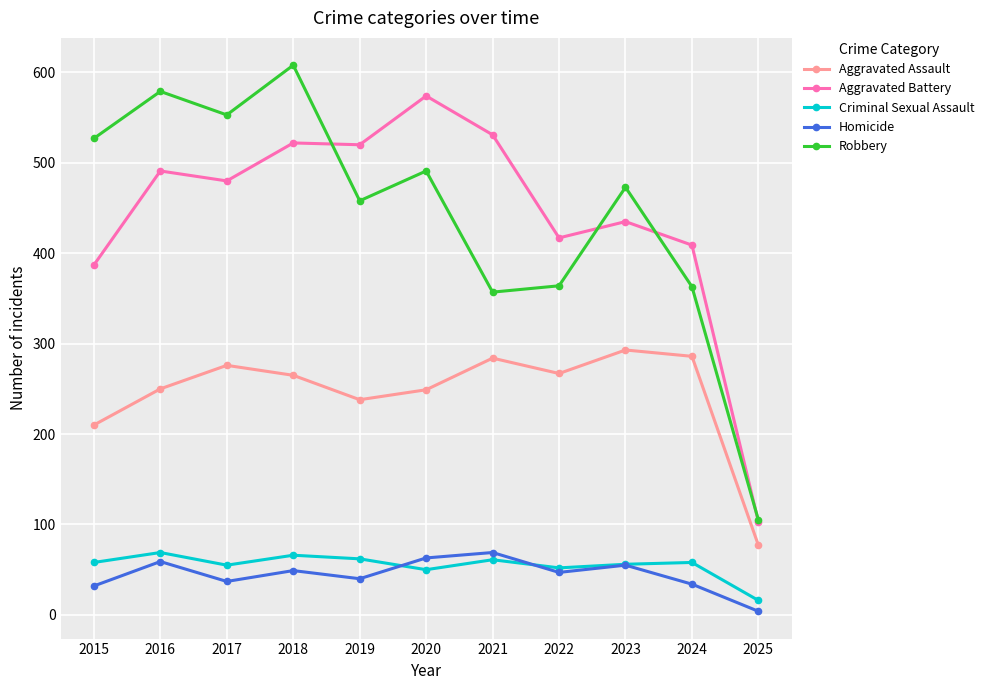

The Aggravated Battery series shows 522 at 2018. True or false?

True